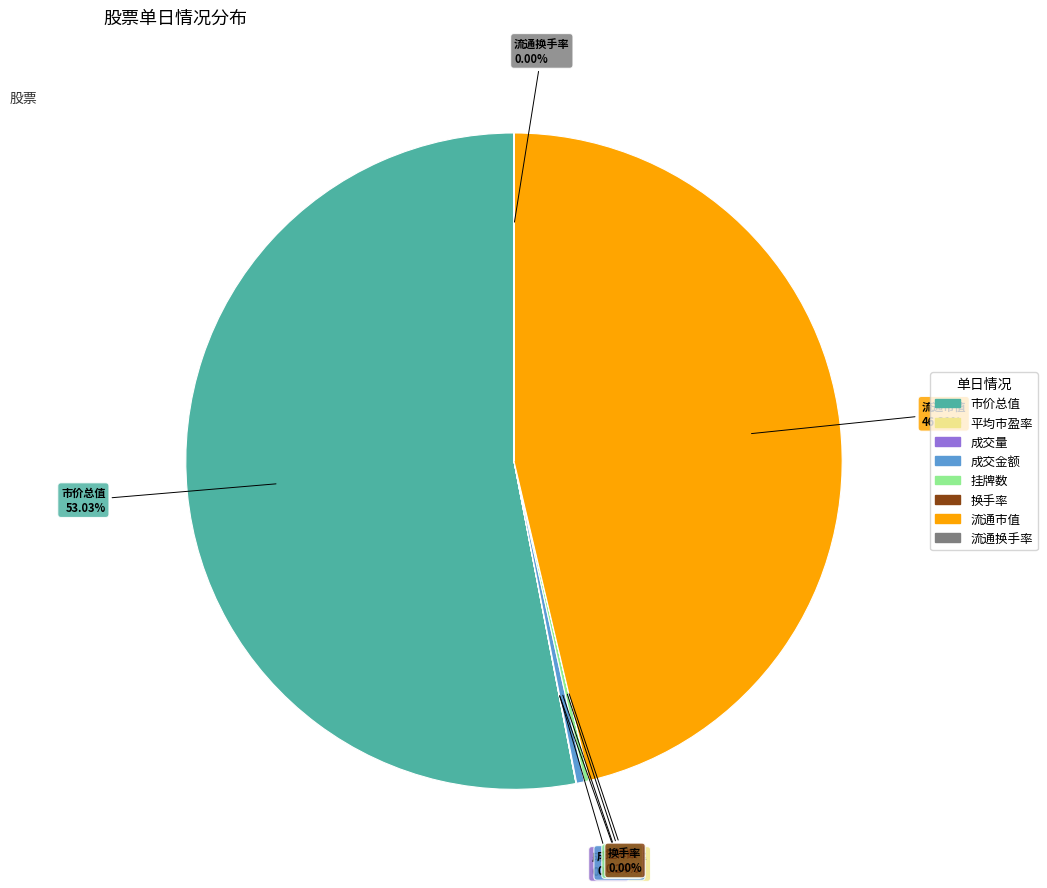

Which slice is the largest?

市价总值